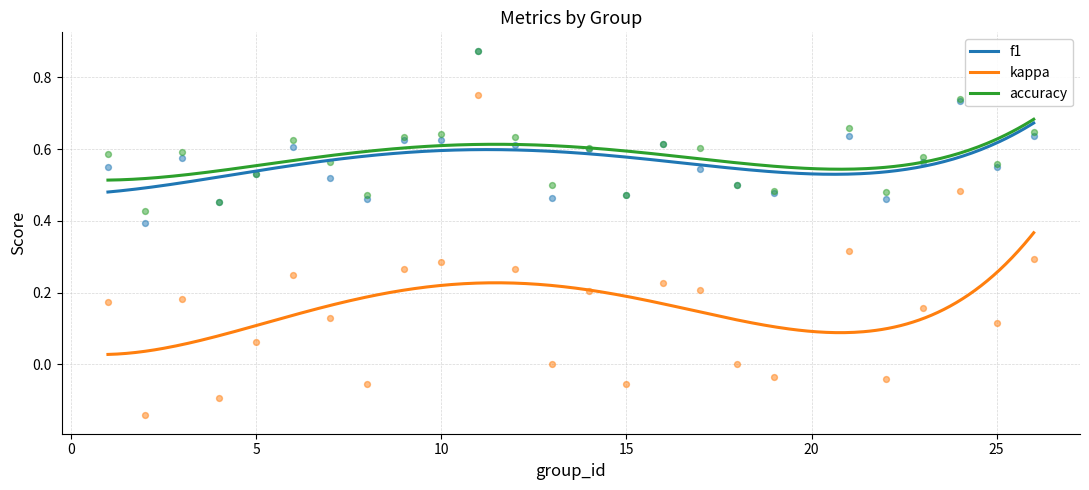

What are all the series names shown in the legend?

f1, kappa, accuracy